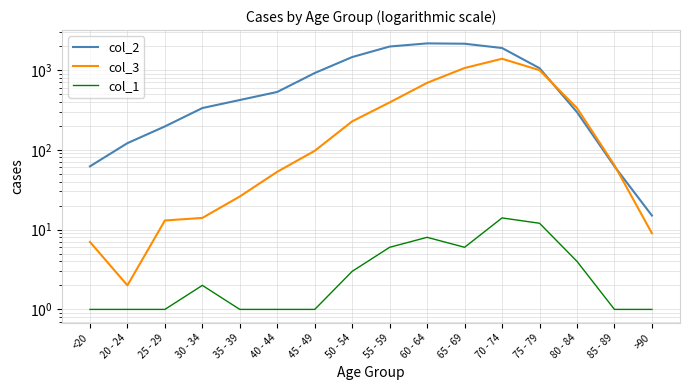

True or false: col_1 has a value of 1 at <20.

True